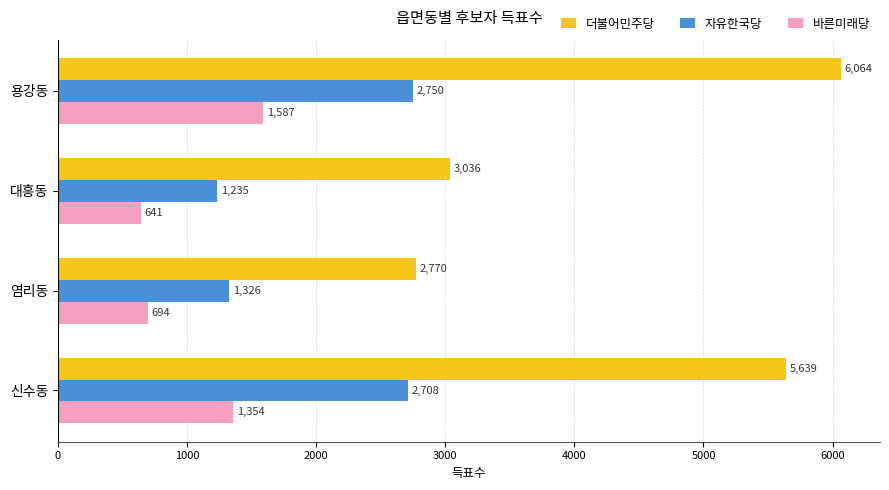

What is the average value of the 더불어민주당 series?

4377